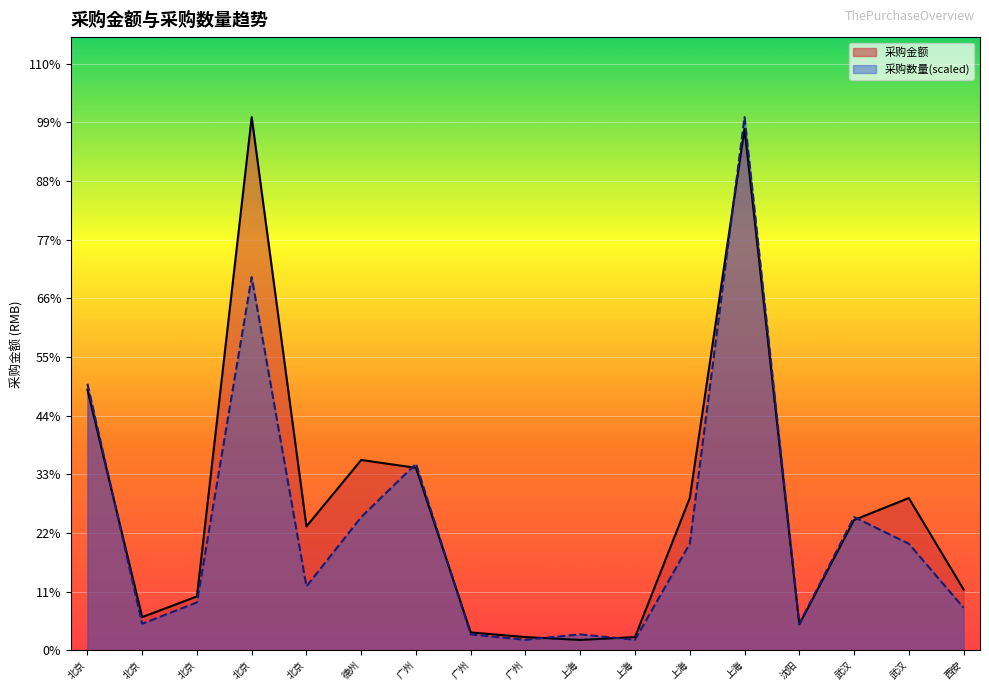

Is it true that 采购金额 equals 55761.5 at 武汉?

False